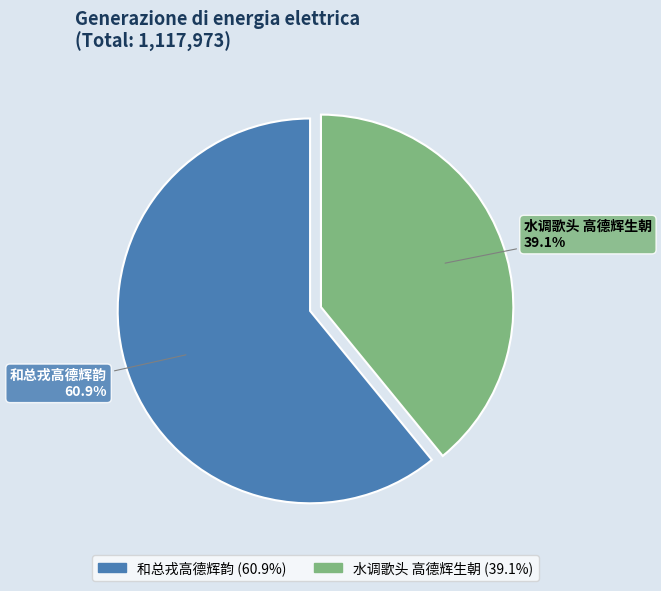

Does any single category account for the majority?

Yes